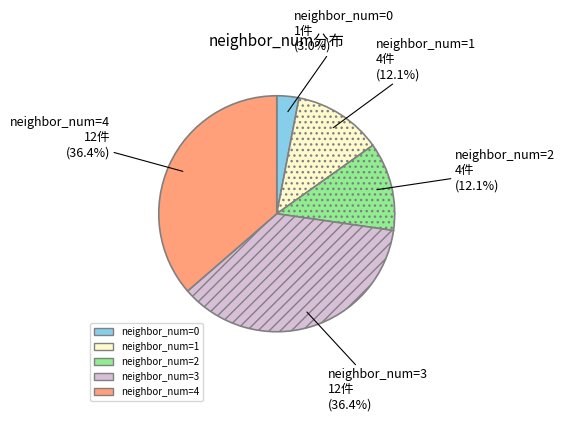

Is there a majority slice in this chart?

No